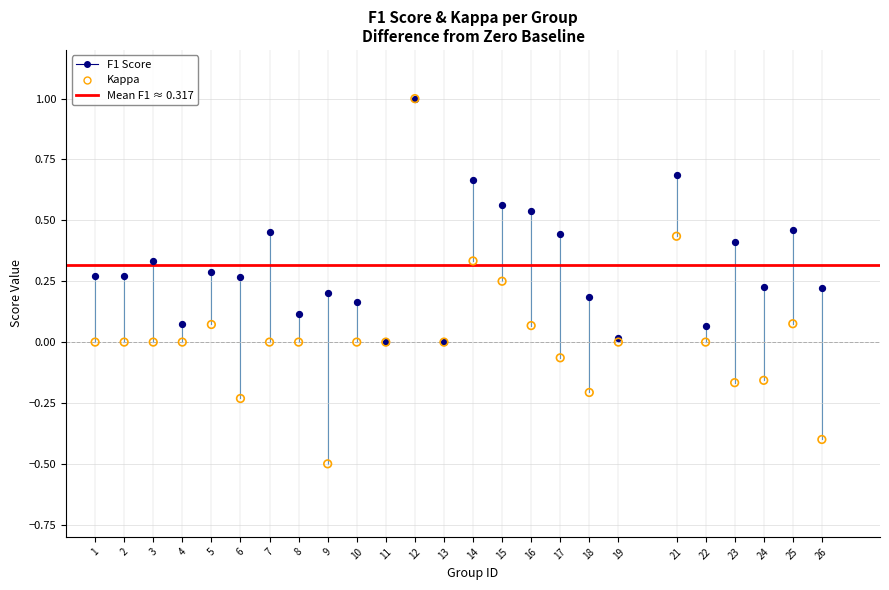

Which series reaches the minimum Y coordinate?

Kappa